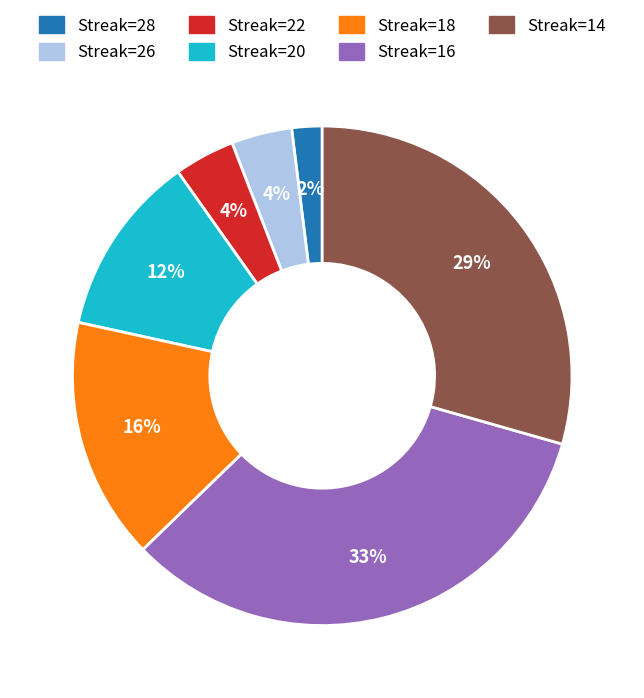

Which category has the biggest portion of the pie?

Streak=16